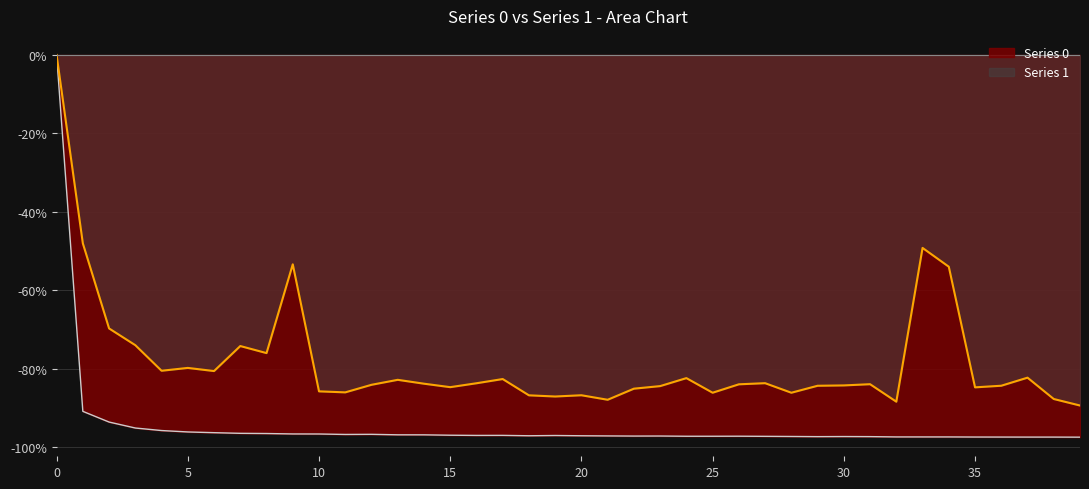

List the series in order of their overall mean, lowest first.

Series 0, Series 1